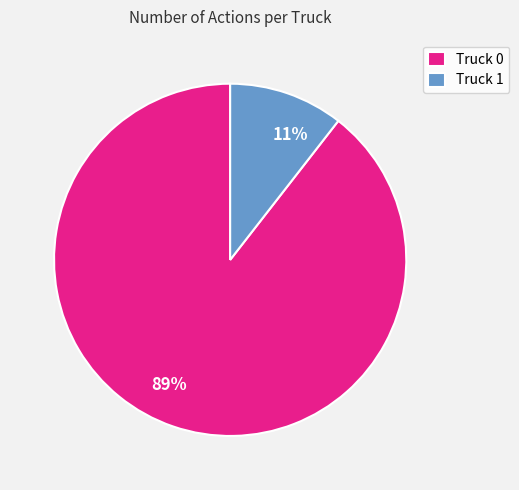

How many segments does this pie chart have?

2